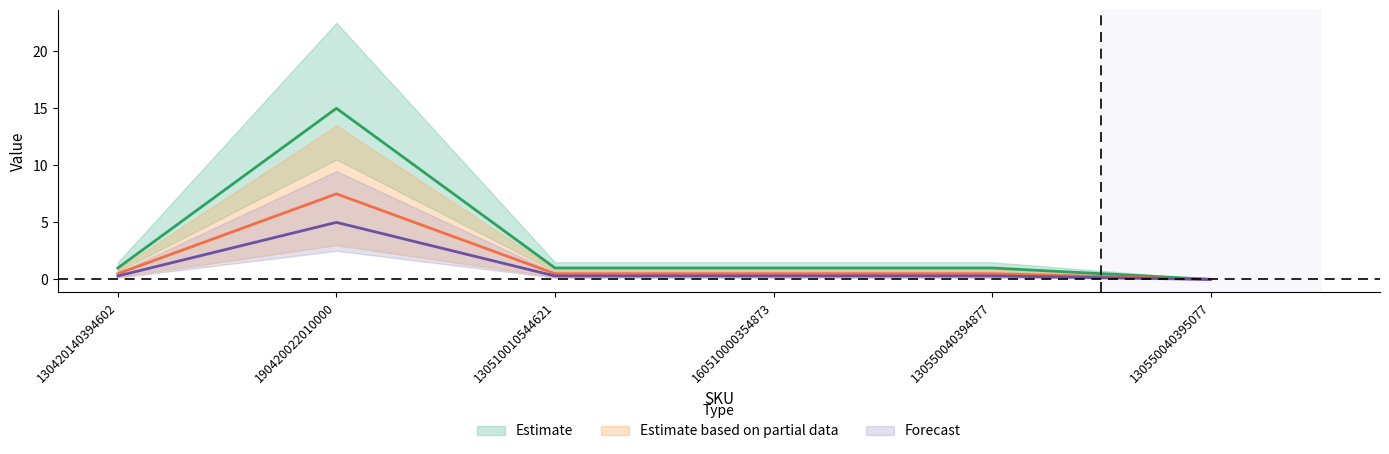

Read the Forecast value at 130420140394602.

0.3